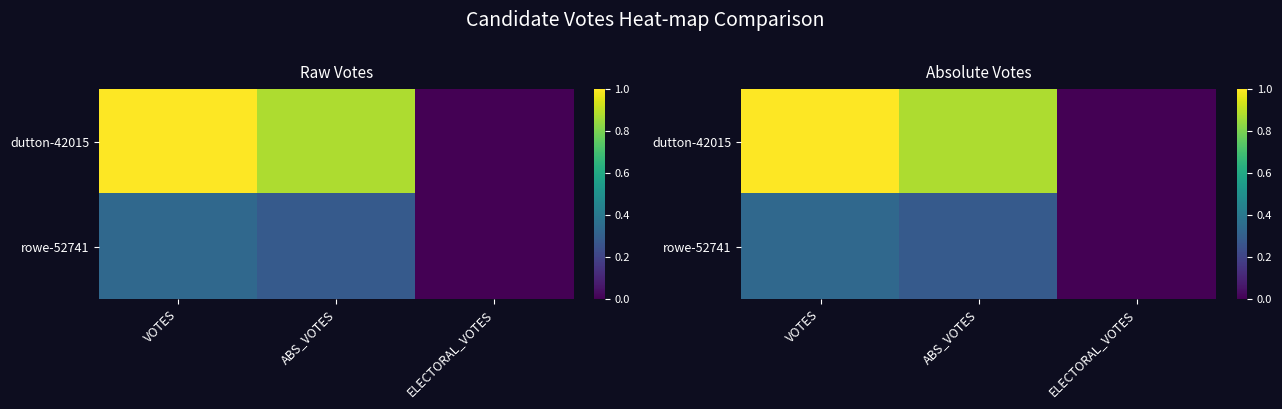

Which label corresponds to the largest value in the chart?

VOTES